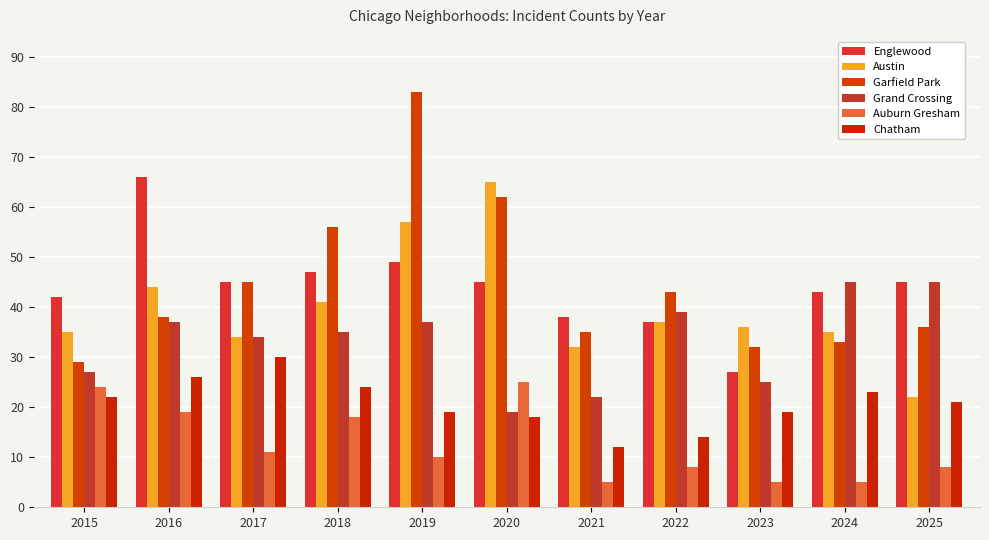

Reading right to left, extract all data points from this chart.

Englewood: 45	43	27	37	38	45	49	47	45	66	42
Austin: 22	35	36	37	32	65	57	41	34	44	35
Garfield Park: 36	33	32	43	35	62	83	56	45	38	29
Grand Crossing: 45	45	25	39	22	19	37	35	34	37	27
Auburn Gresham: 8	5	5	8	5	25	10	18	11	19	24
Chatham: 21	23	19	14	12	18	19	24	30	26	22